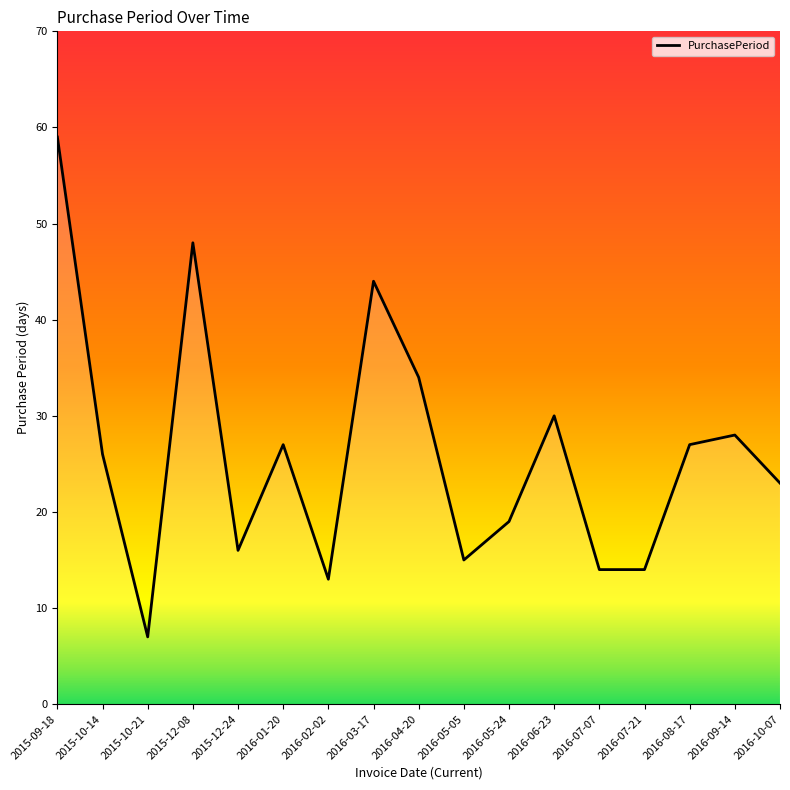

What is the sum of the values at 2016-05-24 and 2016-04-20?

53